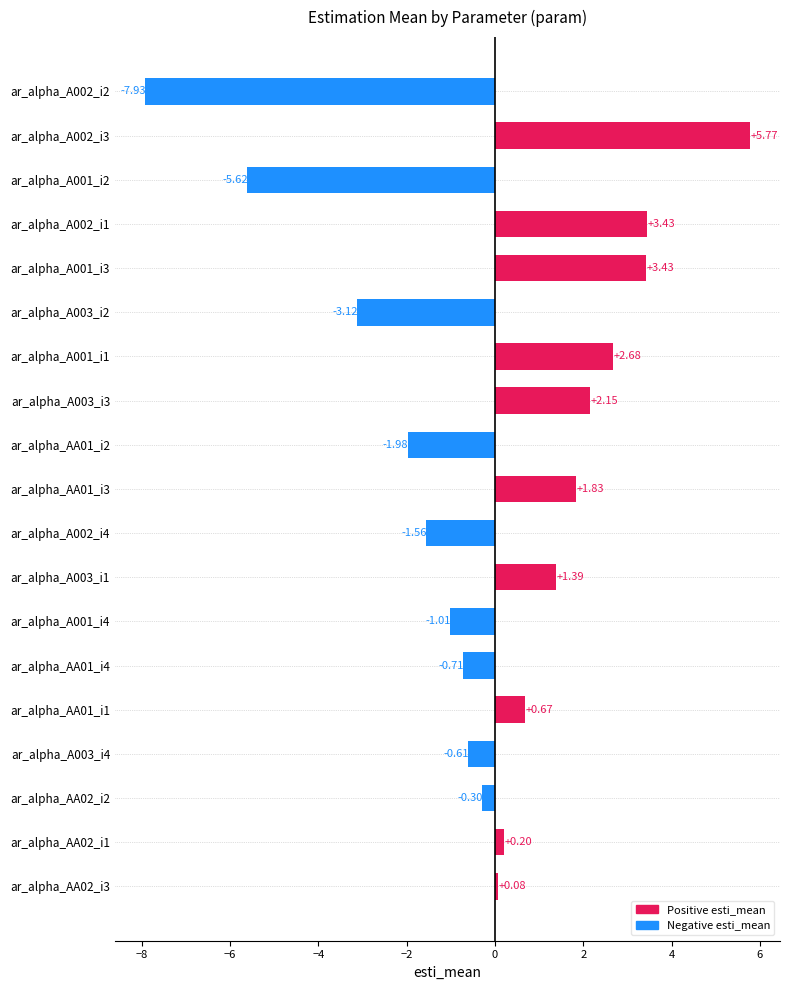

What is the sum of all values?

-1.2